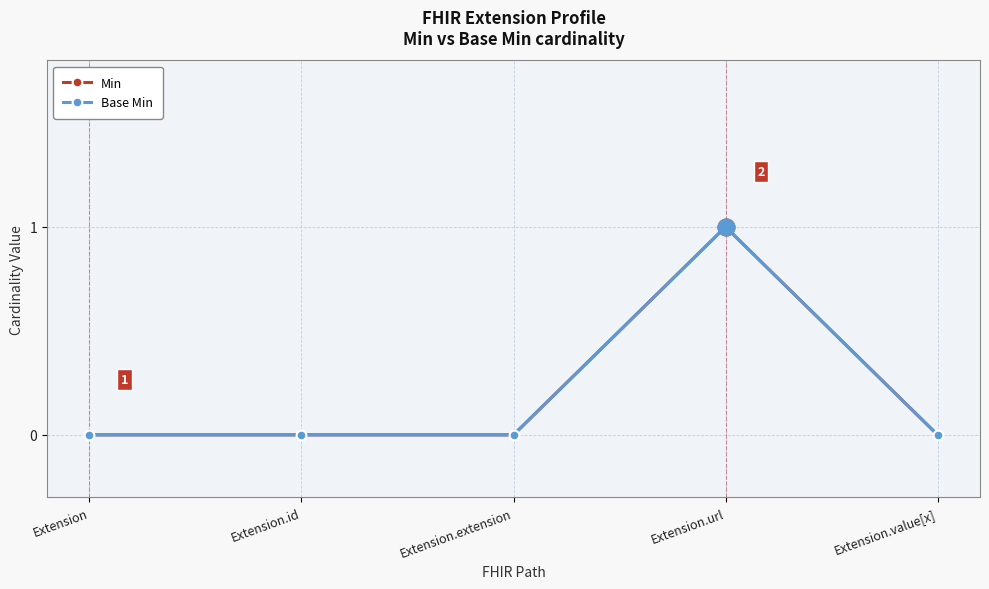

Is it true that Min equals -1 at Extension?

False